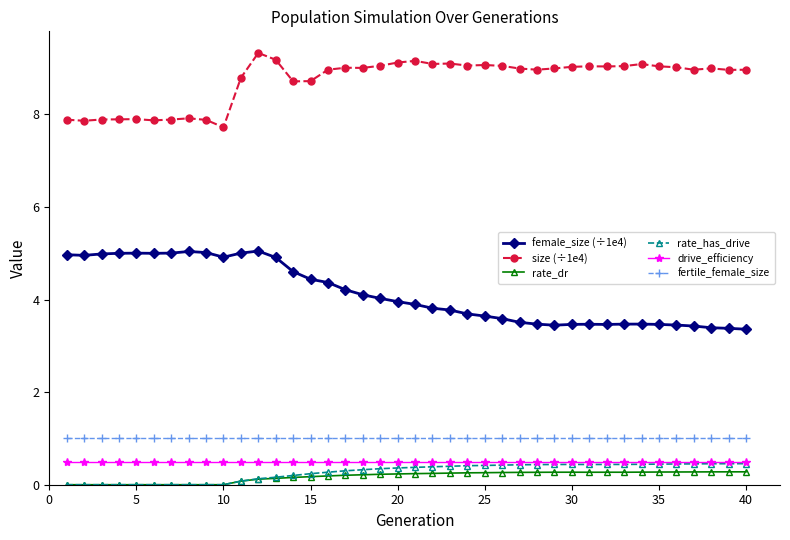

True or false: female_size (÷1e4) and rate_has_drive cross at least once.

False